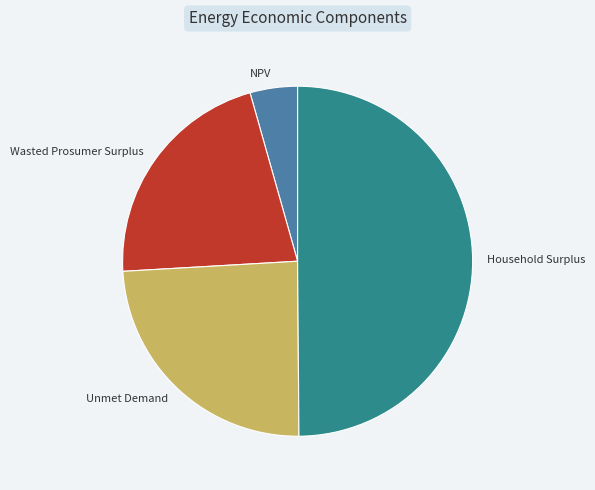

The Unmet Demand slice represents 24% of the pie. True or false?

True